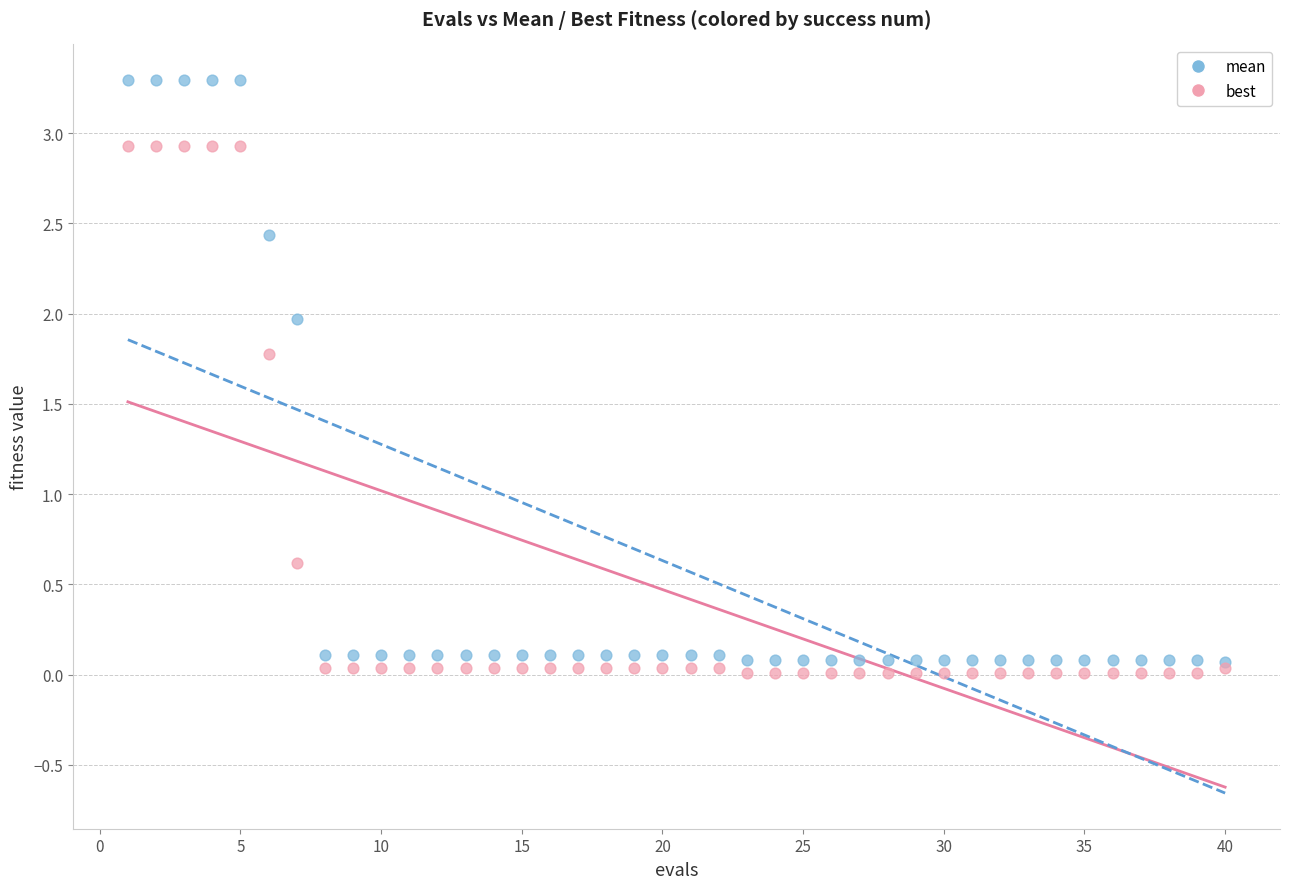

What are all the series names shown in the legend?

mean, best